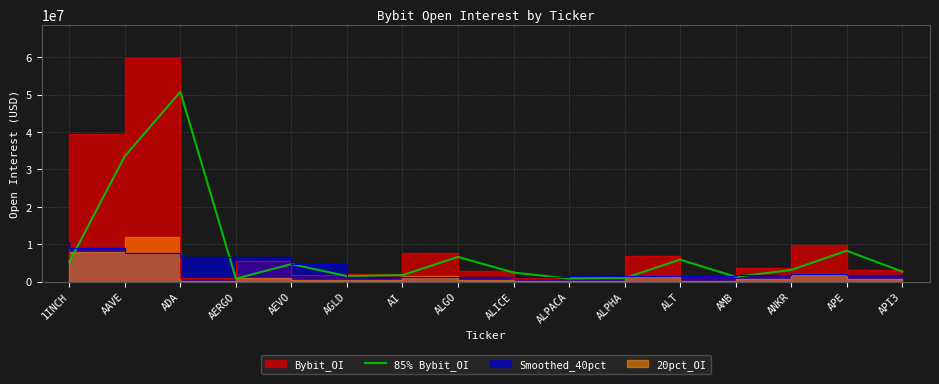

Reading right to left, extract all data points from this chart.

2693808.9	8244547.8	3123741.5	1278961.0	5890707.4	949499.3	822147.2	2426410.0	6614604.0	1736473.5	1477839.8	4679283.1	819808.0	50743416.4	33555285.9	5246202.5